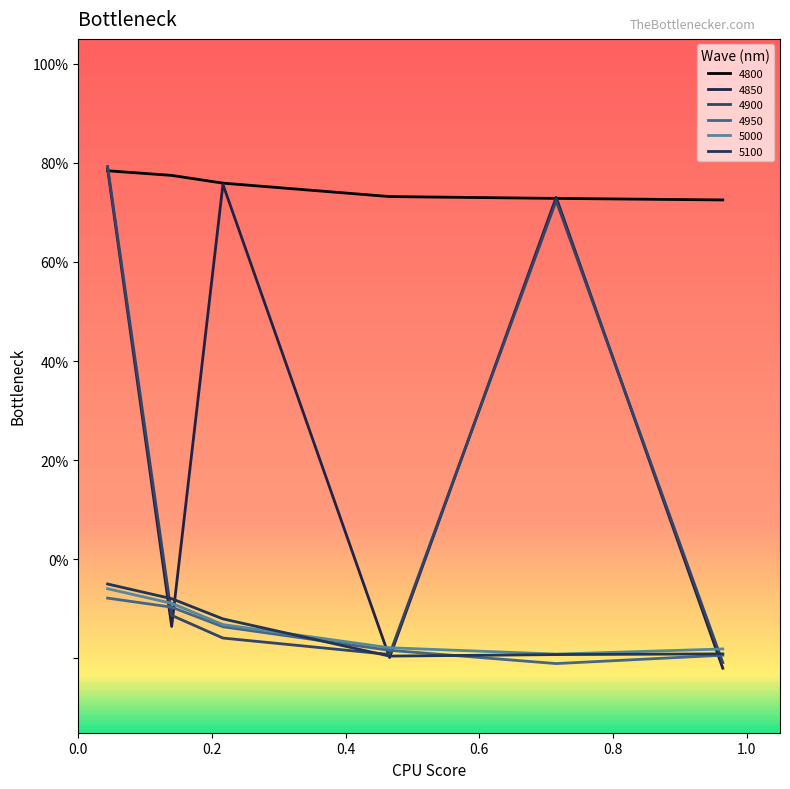

At which label does 5100 reach its peak?

0.04383561643835616